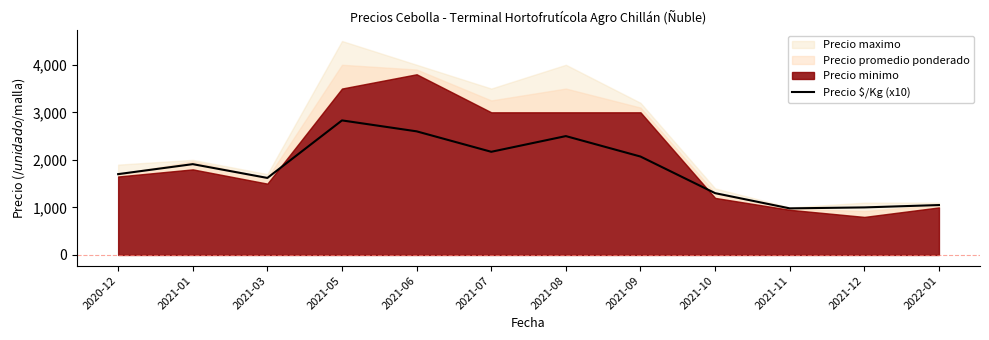

Is it true that the value at 2021-09 is 502?

False